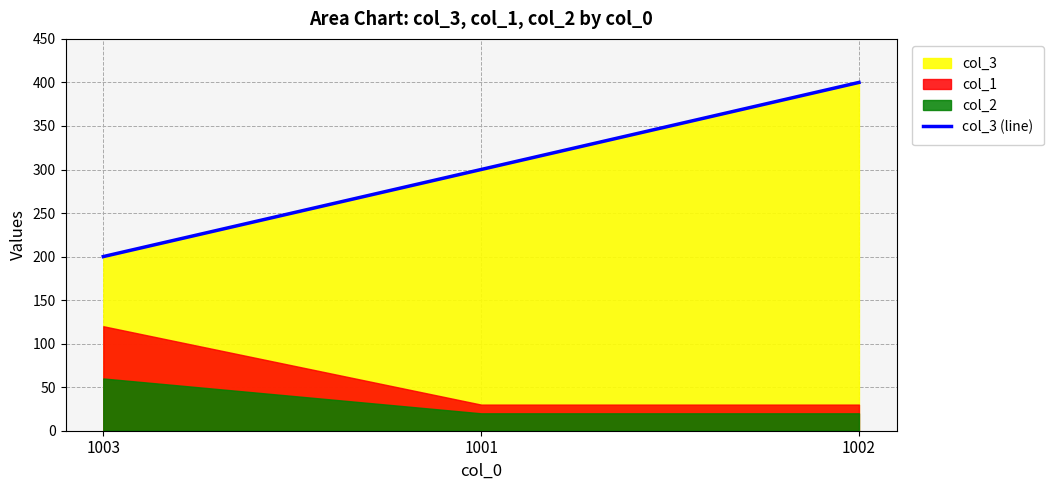

What value does the data have at 1003?

200